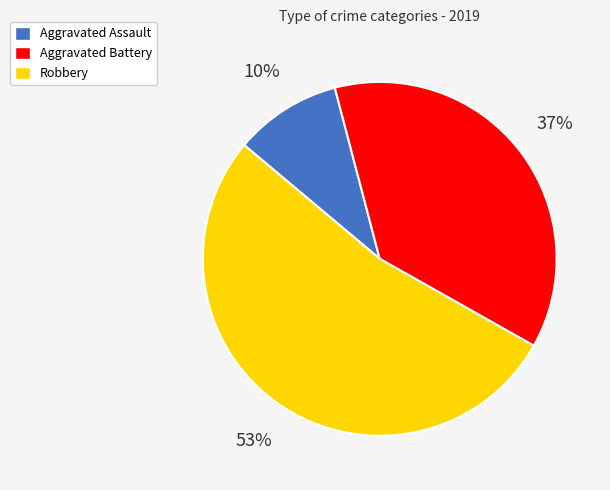

Combined, do Aggravated Battery and Robbery account for over 50%?

Yes